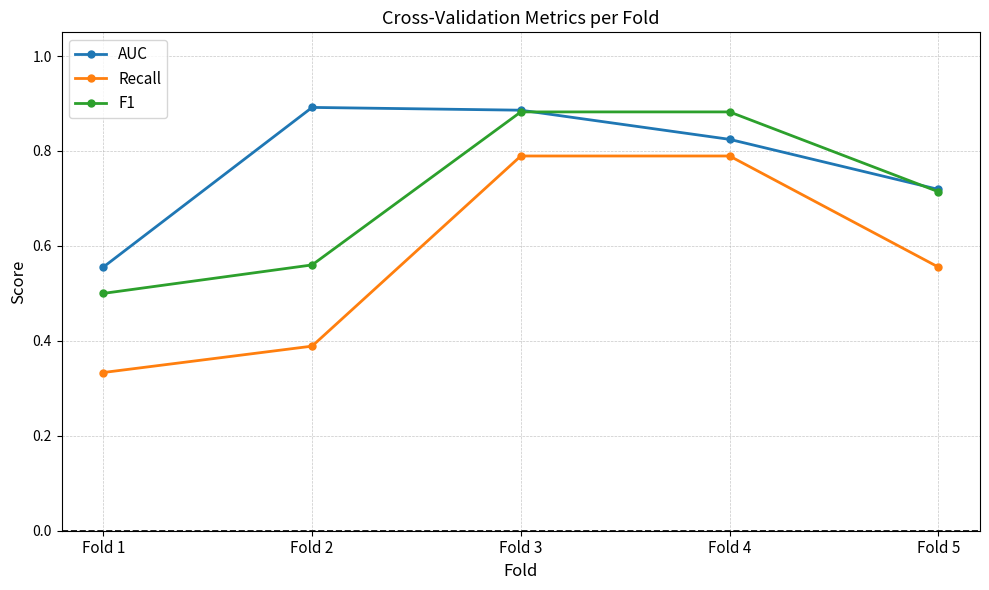

How many lines are shown in the chart?

3